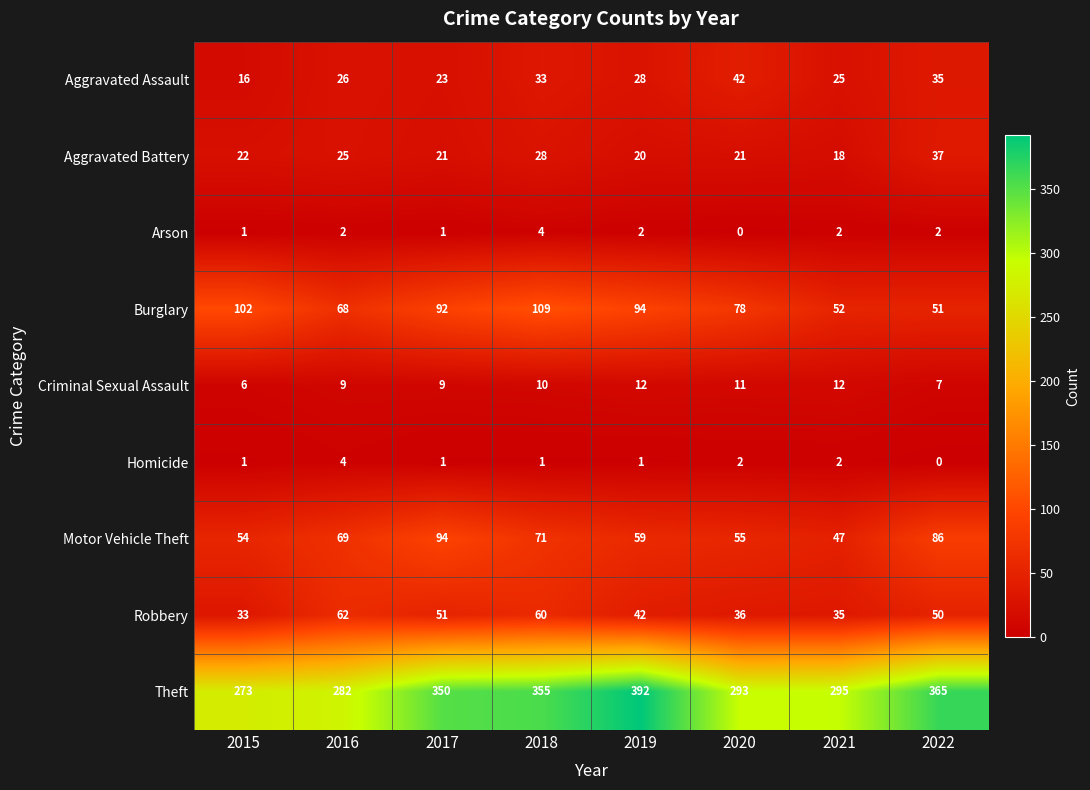

What is the minimum value for Motor Vehicle Theft?

47